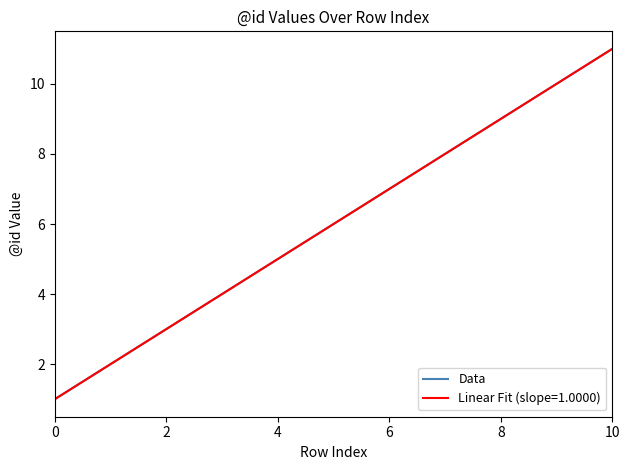

How many lines are shown in the chart?

2